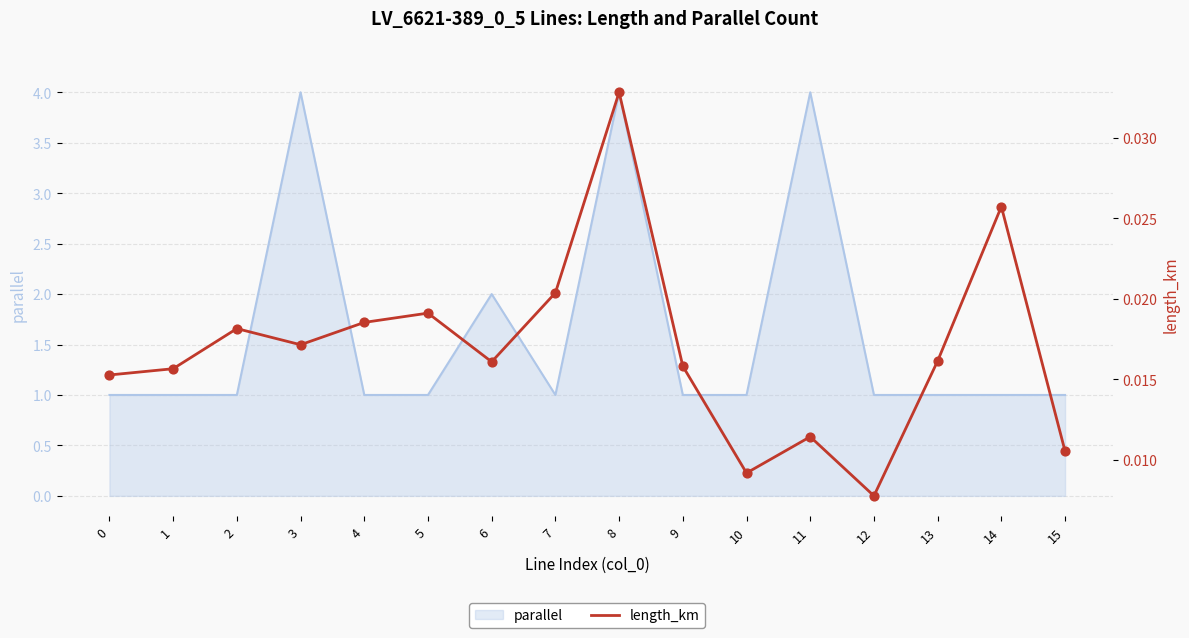

Between 14 and 11, which is larger?

14